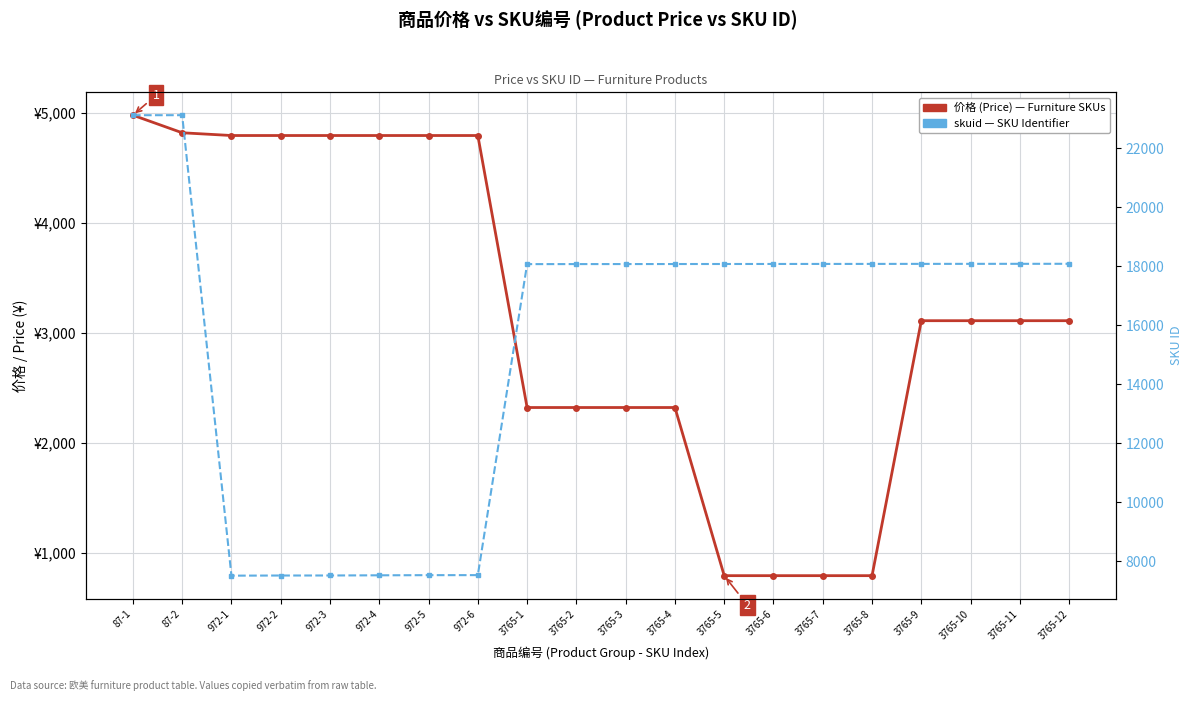

What is the difference between the 价格 (Price) values at 3765-5 and 87-2?

4030